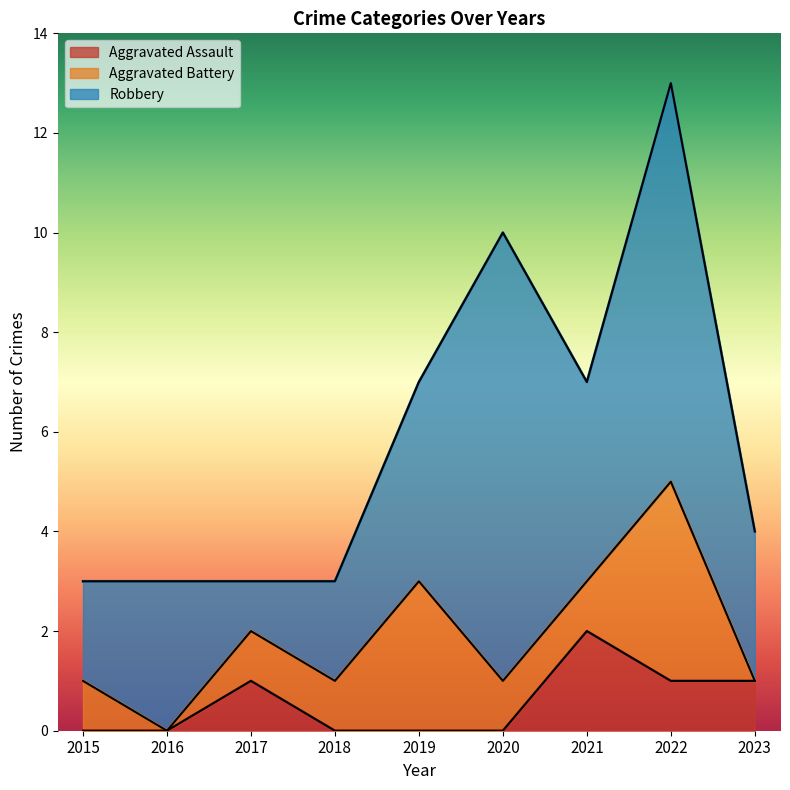

Is it true that Aggravated Assault equals -1 at 2015?

False